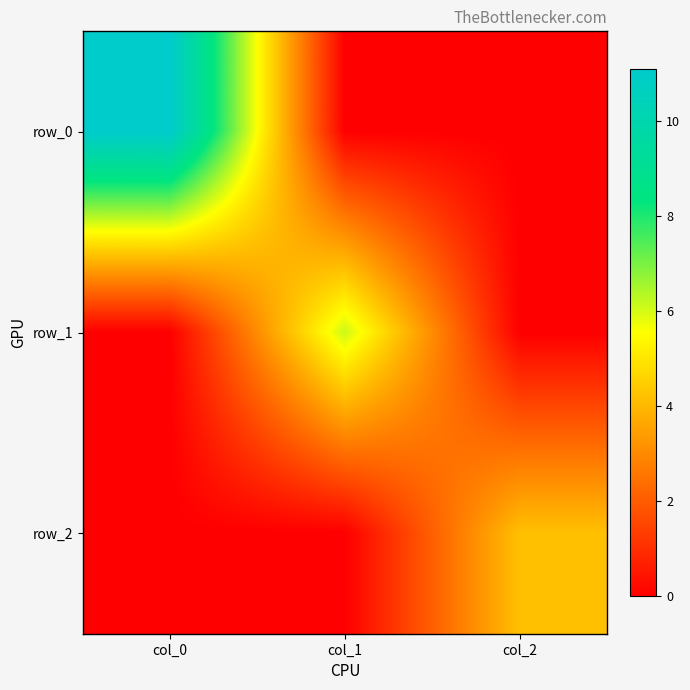

What is the average value of the row_1 series?

2.0